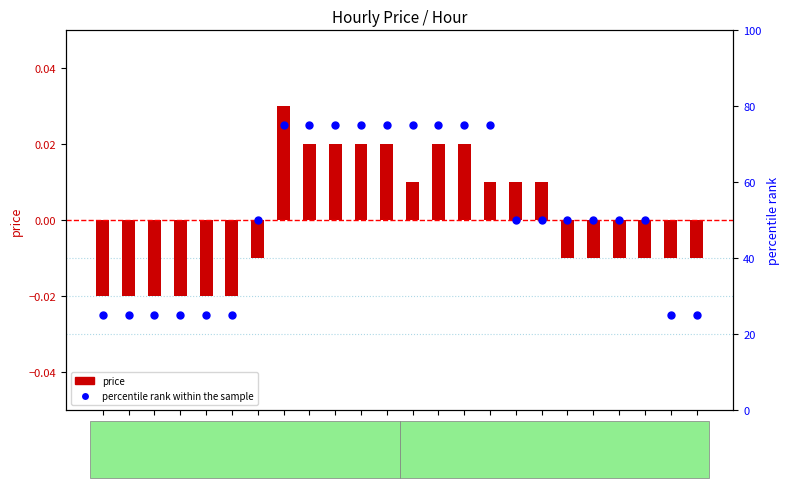

Which series has the widest spread of Y values?

percentile rank within the sample